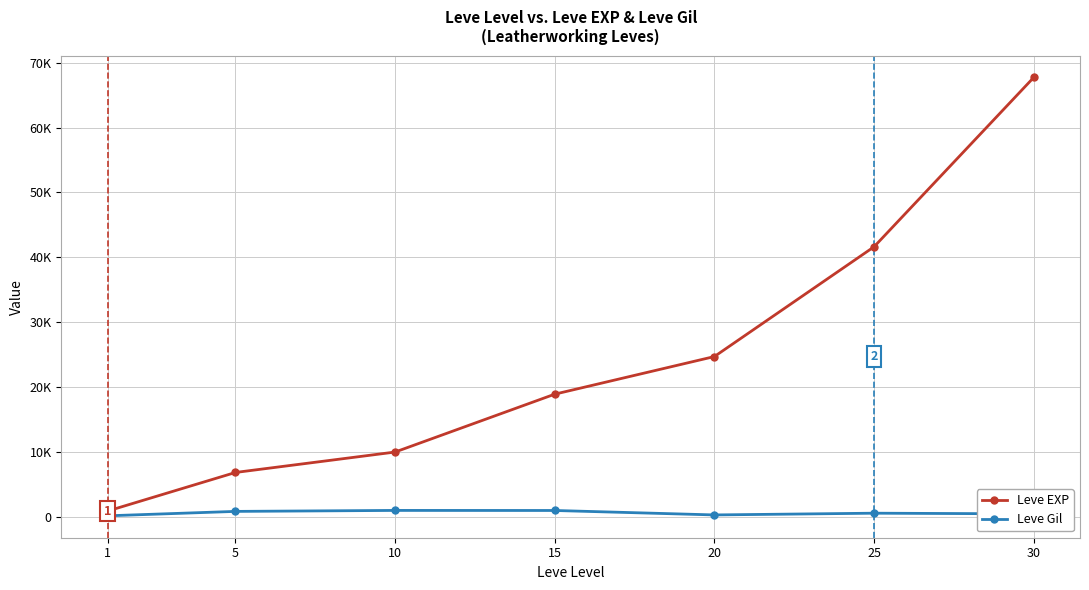

True or false: Leve Gil has a value of 460 at 30.

True